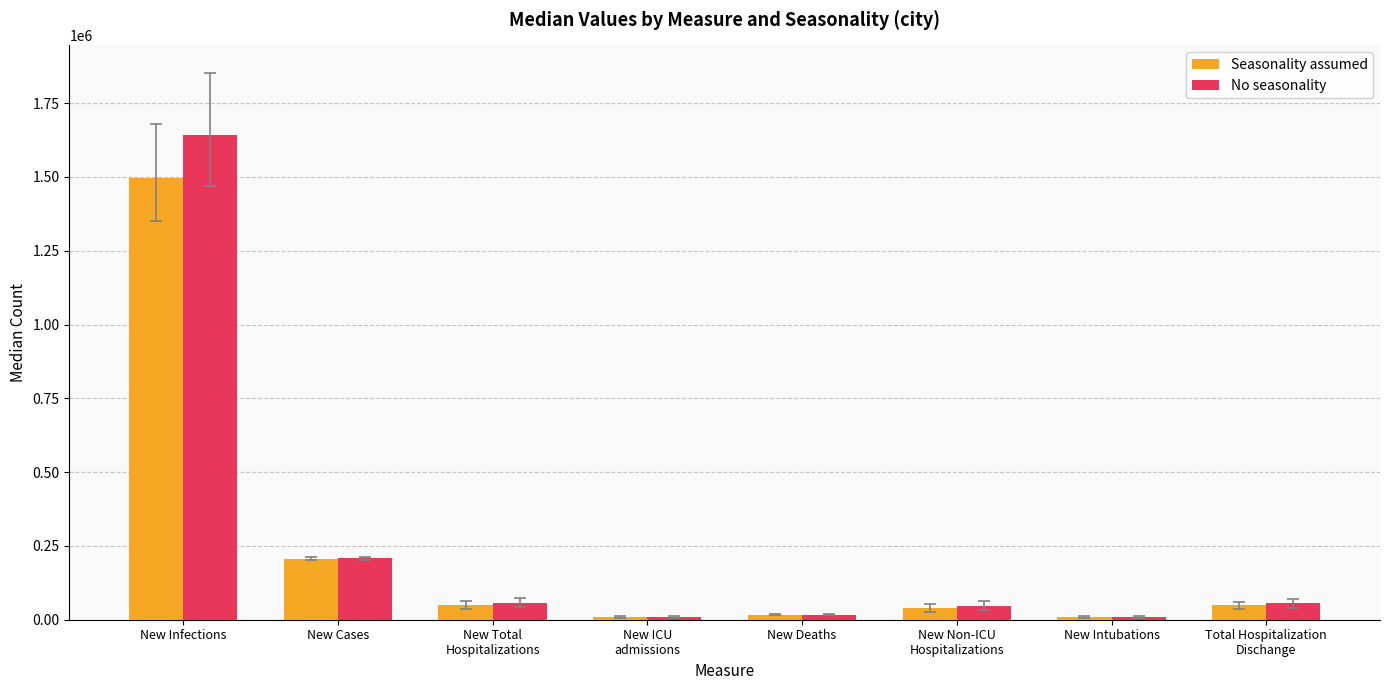

What is the total value across all series at New Total
Hospitalizations?

107069